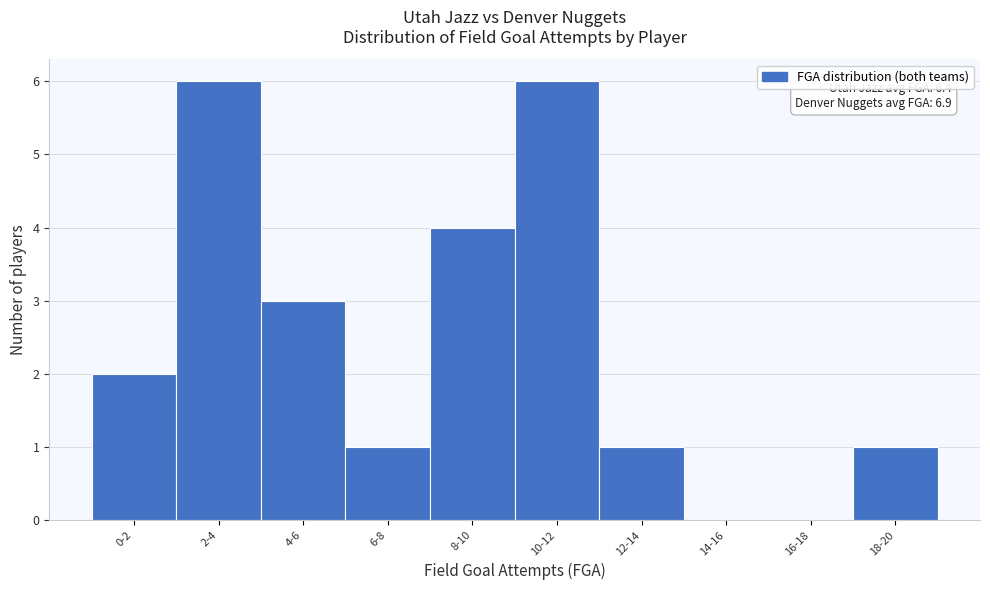

Reading left to right, what are all the values shown in this chart?

0-2=2	2-4=6	4-6=3	6-8=1	8-10=4	10-12=6	12-14=1	14-16=0	16-18=0	18-20=1